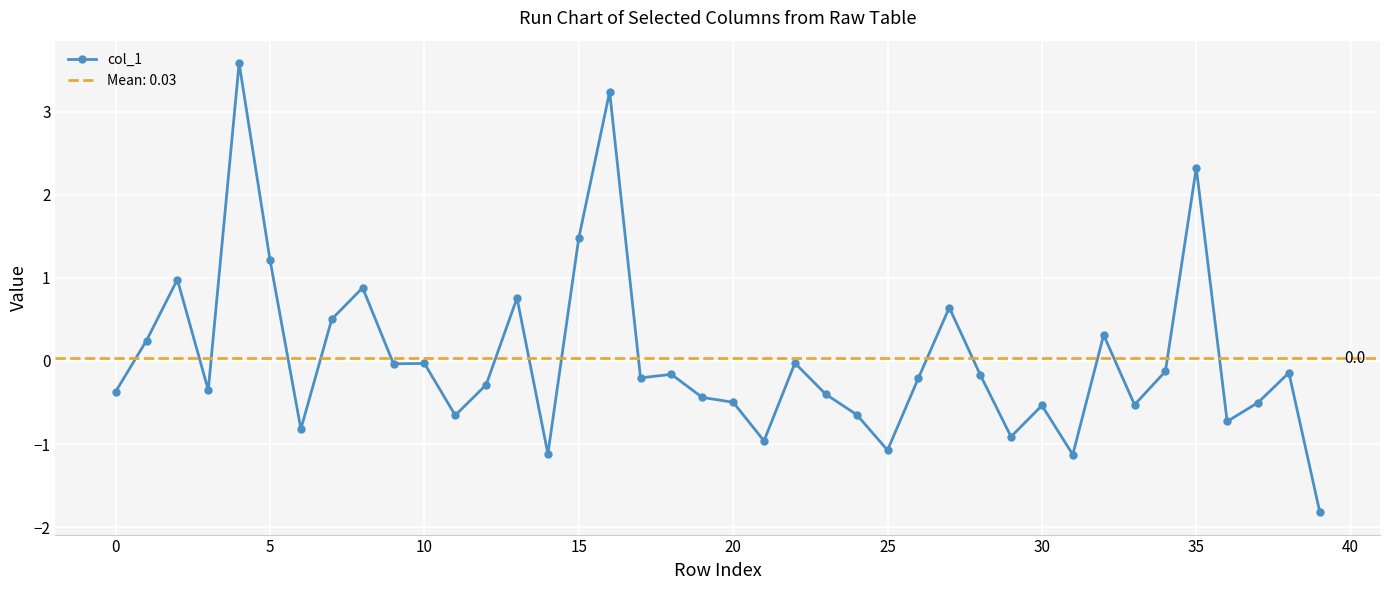

How many interior local valleys (lower than both neighbors) does the data have?

12